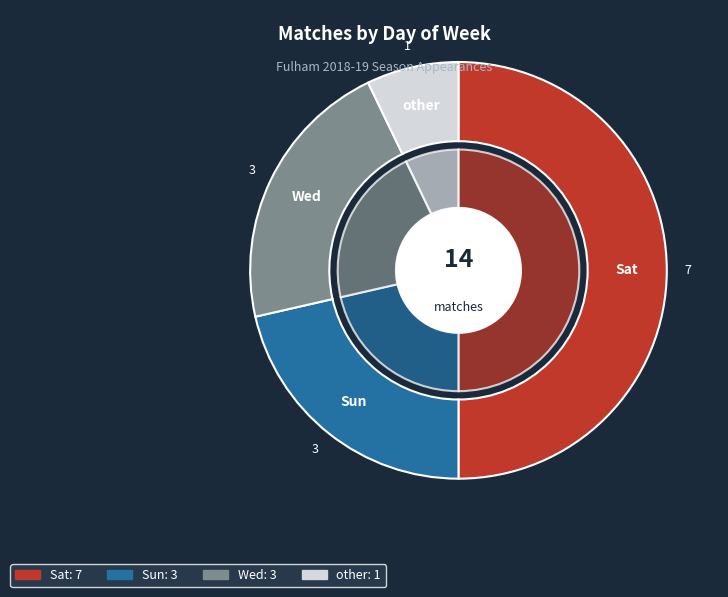

To the nearest percent, what is the difference between the largest and smallest slice percentages?

43%